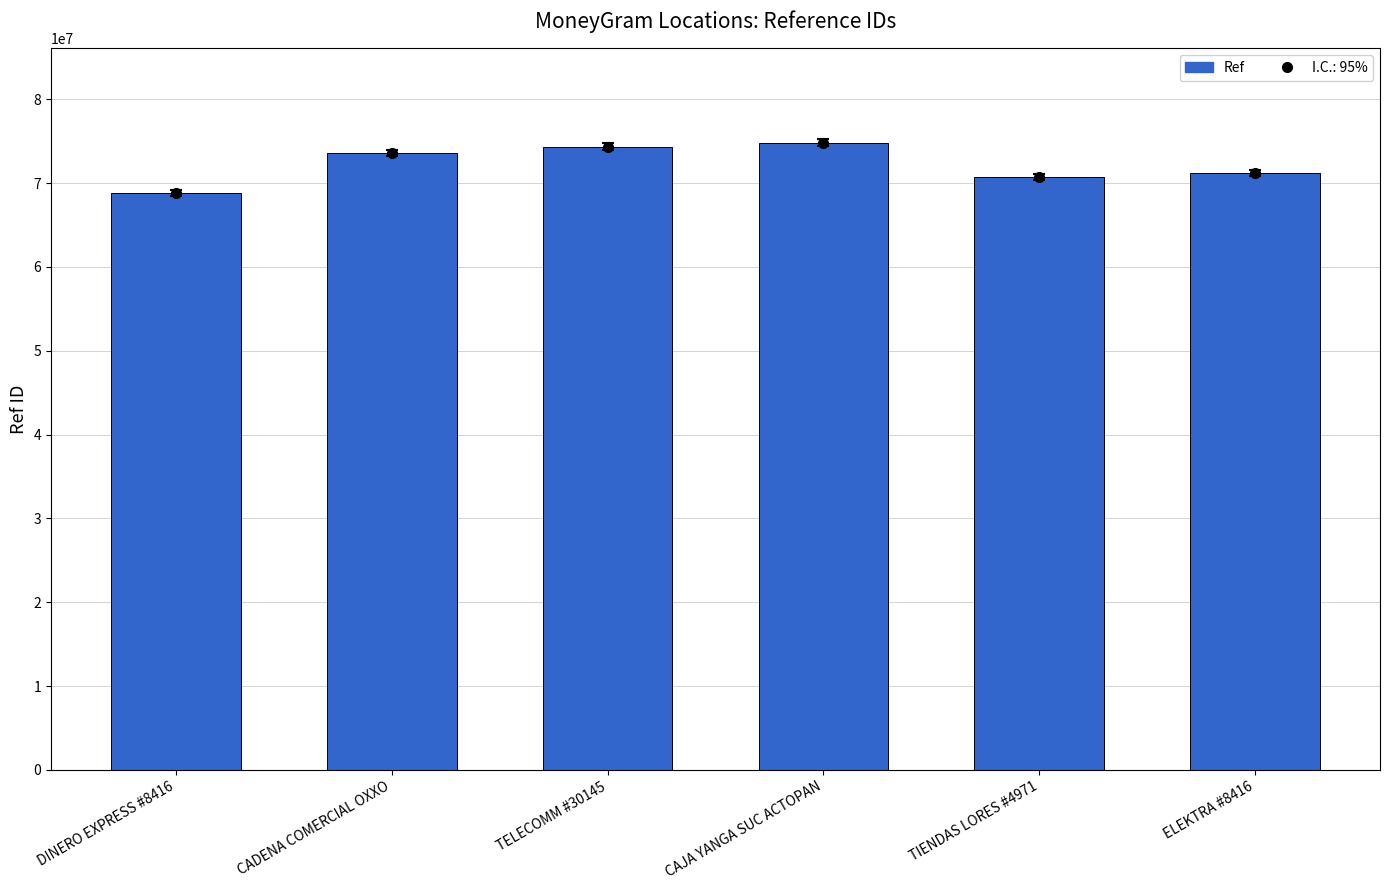

Rank the categories by value from lowest to highest.

DINERO EXPRESS #8416, TIENDAS LORES #4971, ELEKTRA #8416, CADENA COMERCIAL OXXO, TELECOMM #30145, CAJA YANGA SUC ACTOPAN